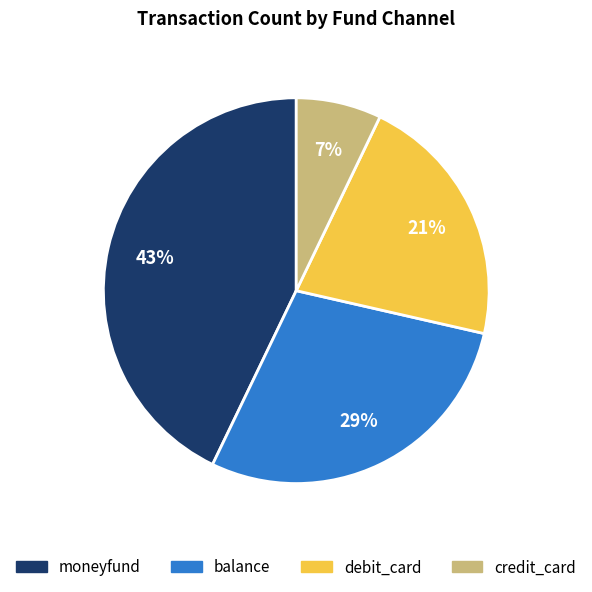

To the nearest percent, what is the difference between the largest and smallest slice percentages?

36%